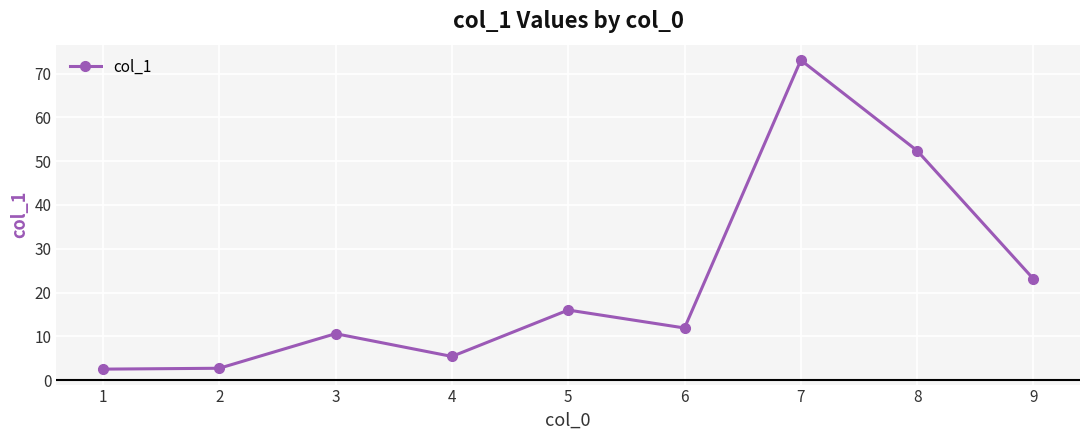

What is the maximum value shown in the chart?

73.1